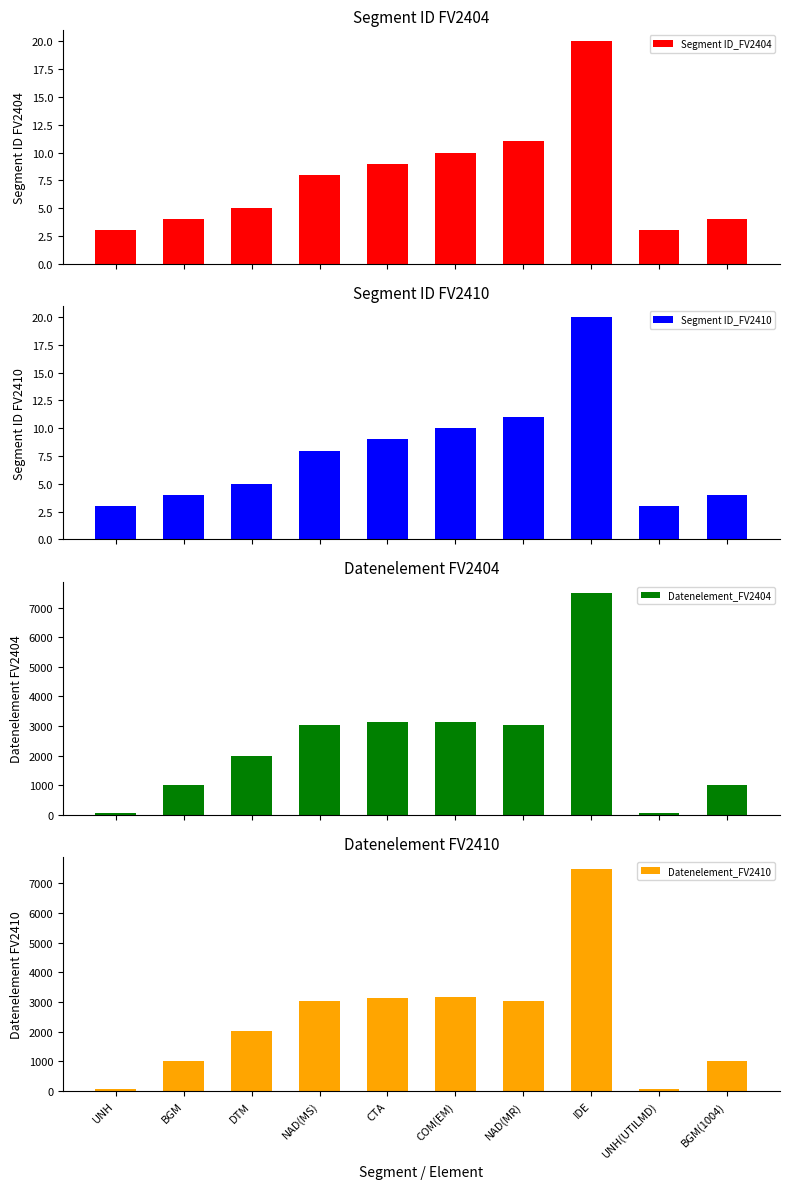

What is the difference between the maximum and minimum values in the Datenelement_FV2410 series?

7433